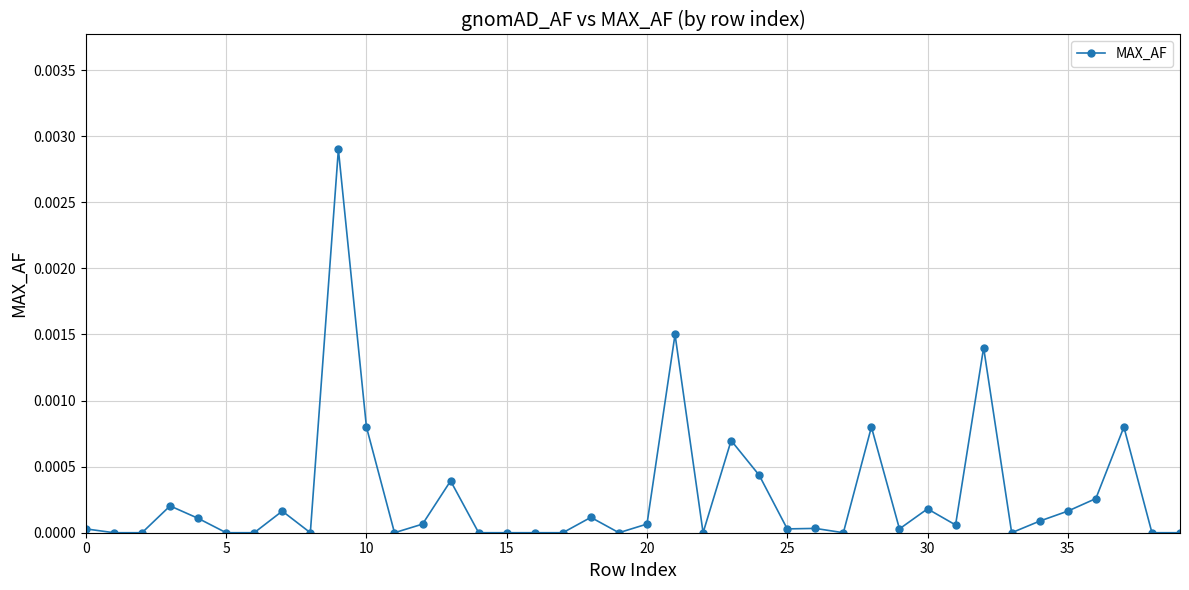

True or false: the data has more than 0 interior local peaks.

True